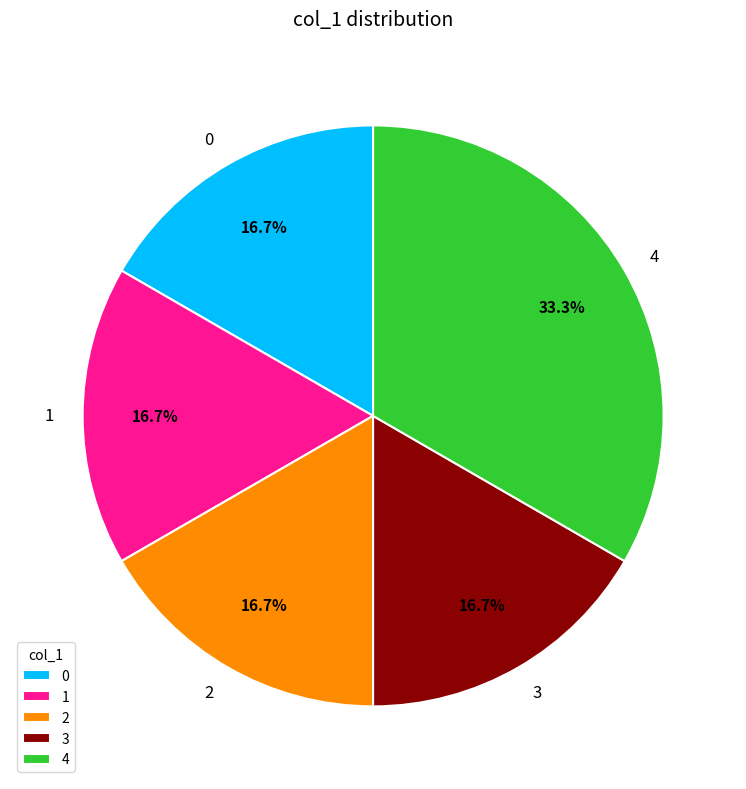

What percentage is NOT represented by 2?

83.3%